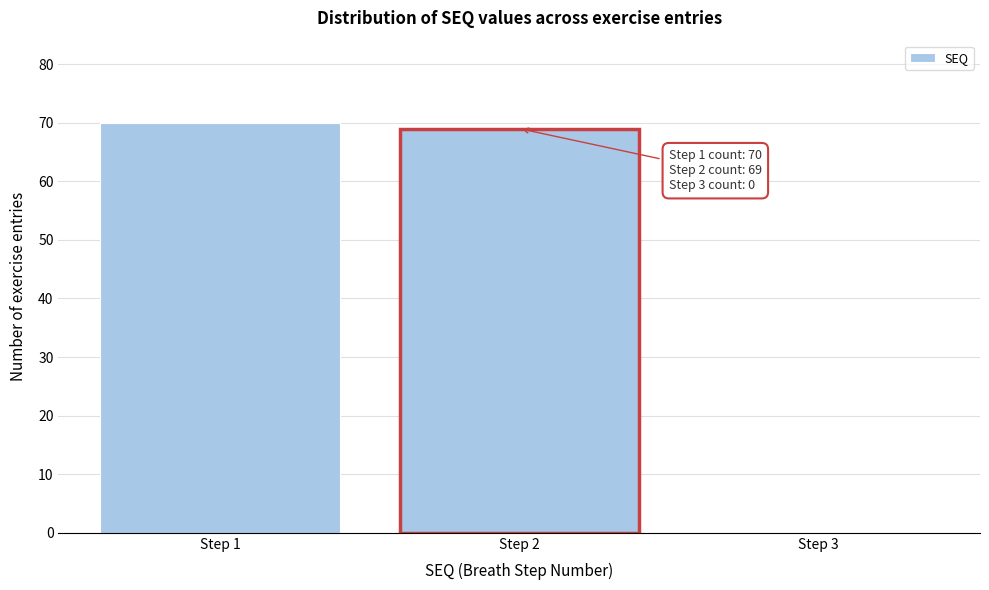

Reading left to right, extract all data points from this chart.

Step 1=70	Step 2=69	Step 3=0